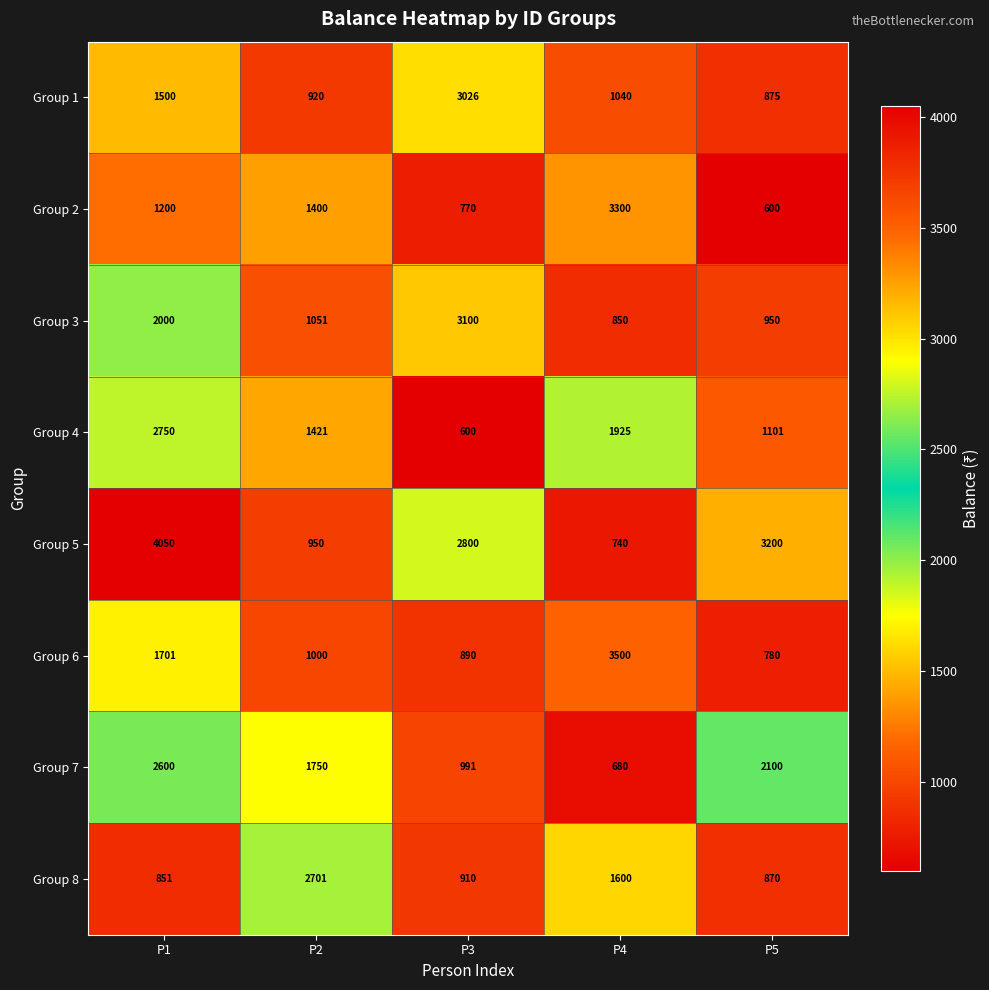

What is the sum of all Group 1 values?

7361